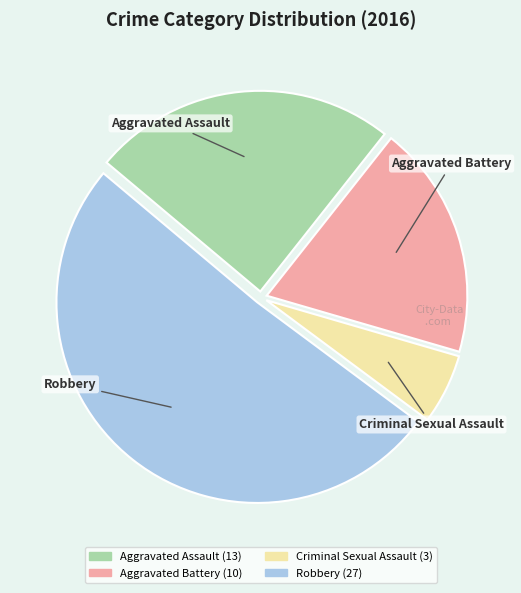

Is Robbery the majority of the pie?

Yes